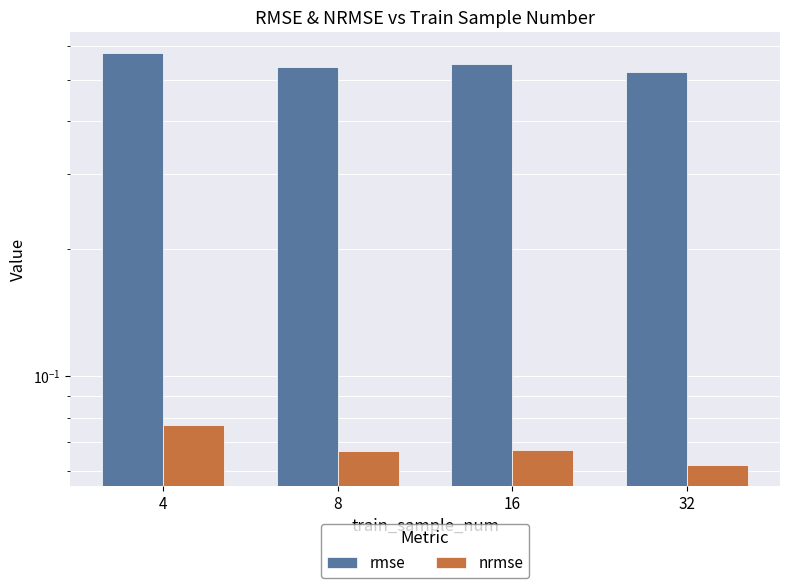

How many bars are there in each group?

2